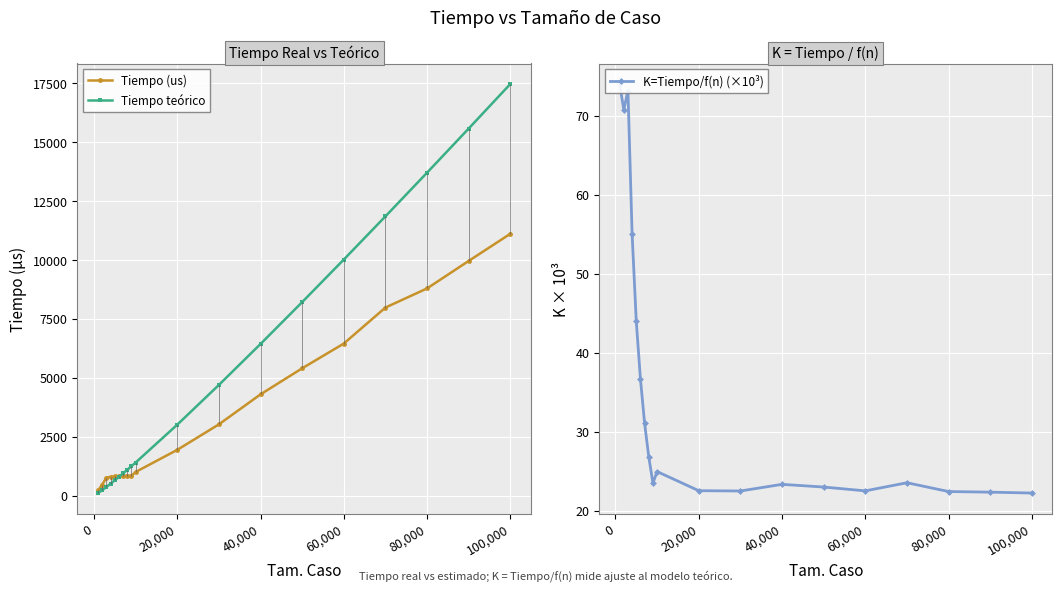

Is it true that Tiempo teórico equals 9173.0 at 80,000?

False